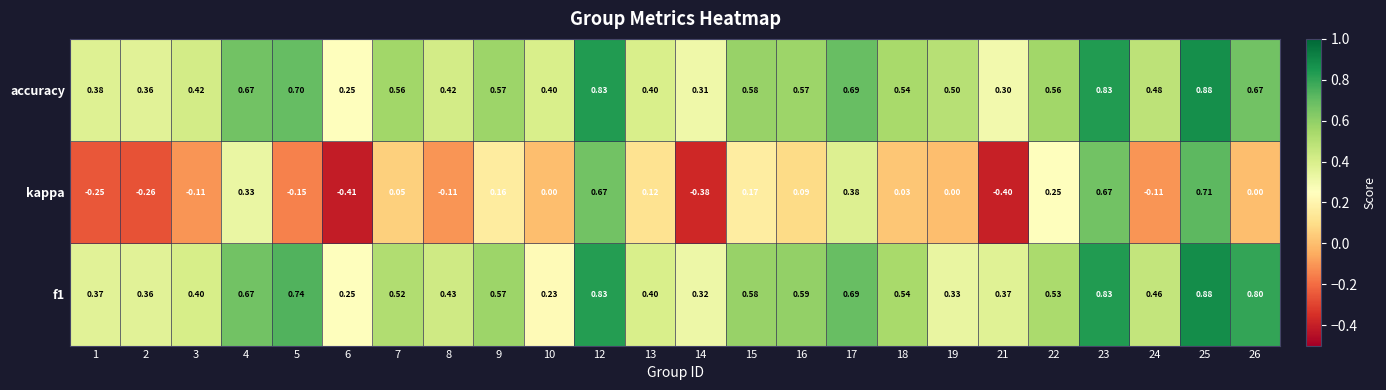

Which series changed the most between 10 and 25?

kappa